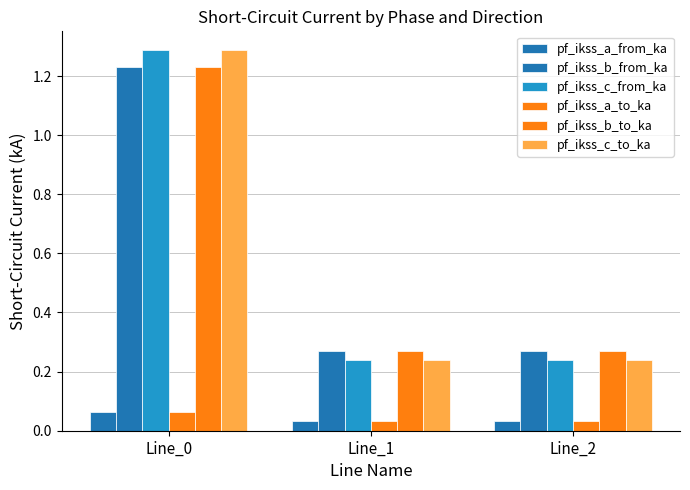

Count the pf_ikss_c_from_ka values in the range 0 to 1.

2